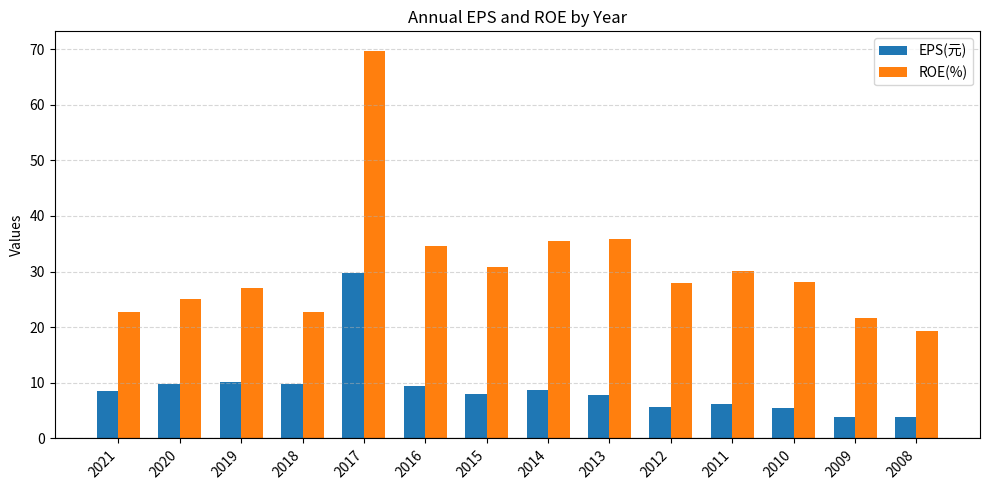

What is the maximum value shown in the chart?

69.7